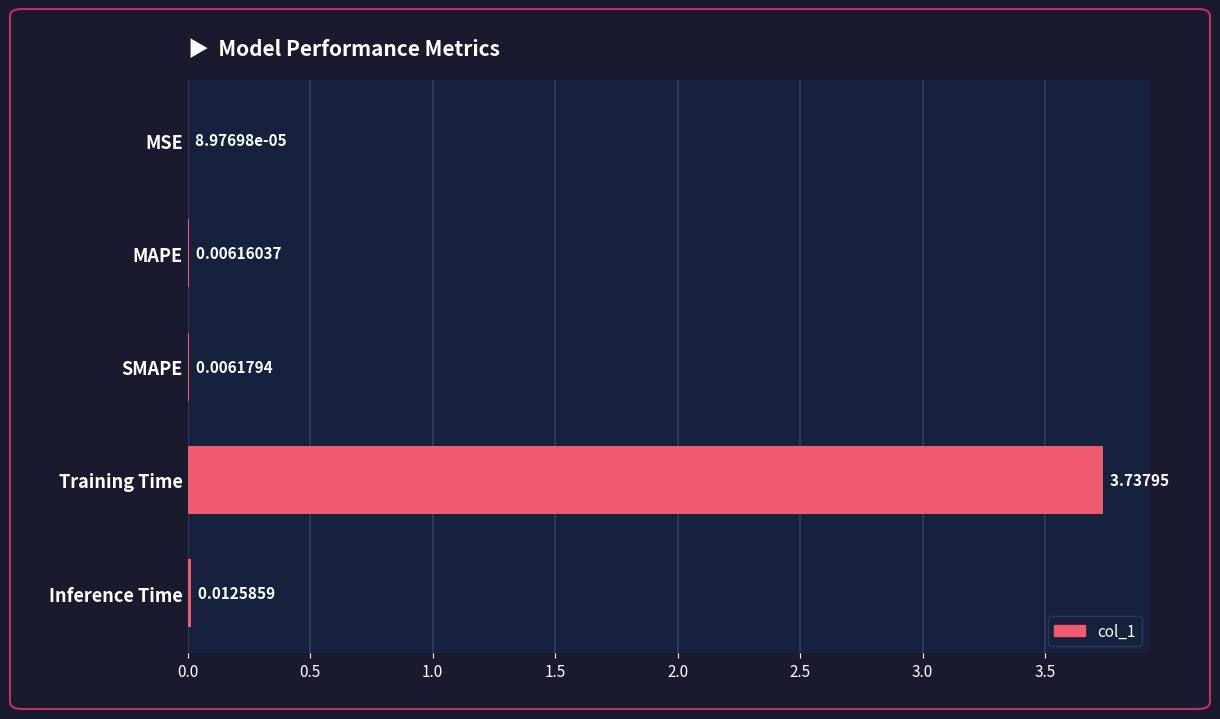

What is the sum of all values?

3.8